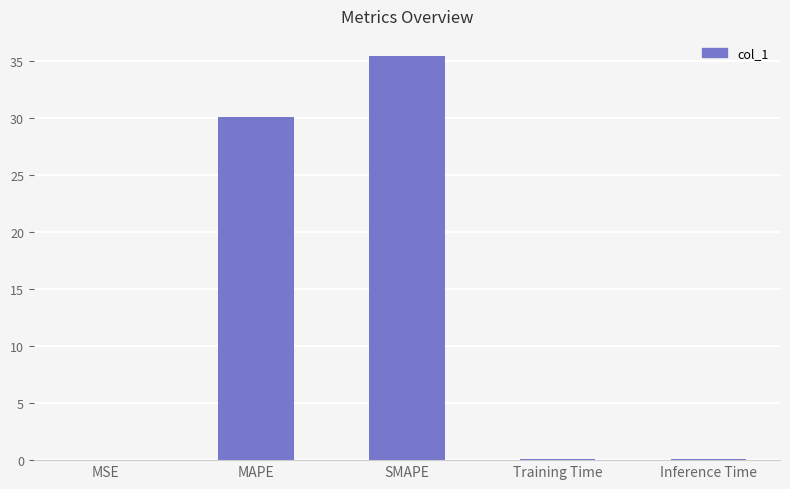

The value at SMAPE is 35.4. True or false?

True